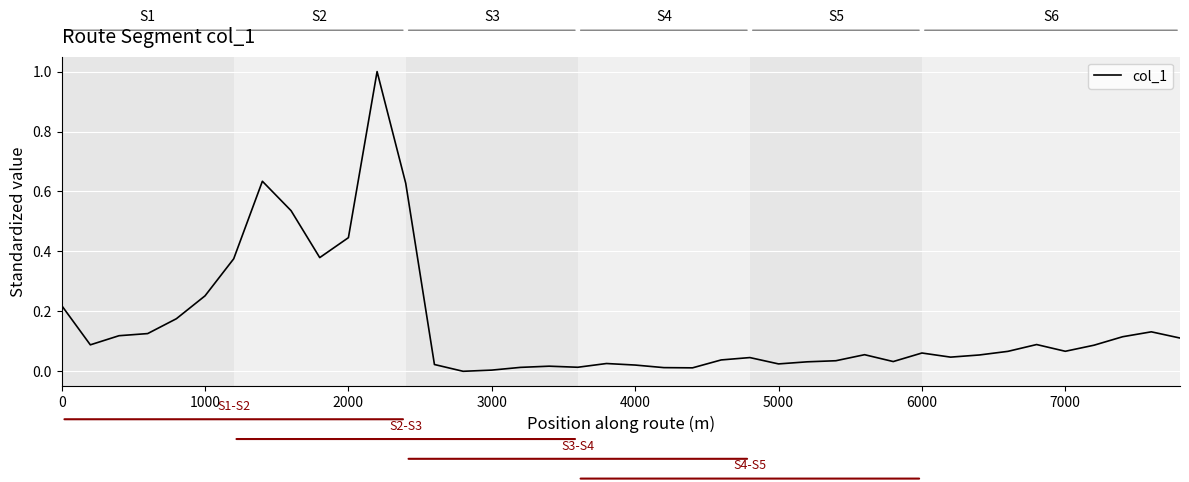

What is the greatest value displayed?

1.0